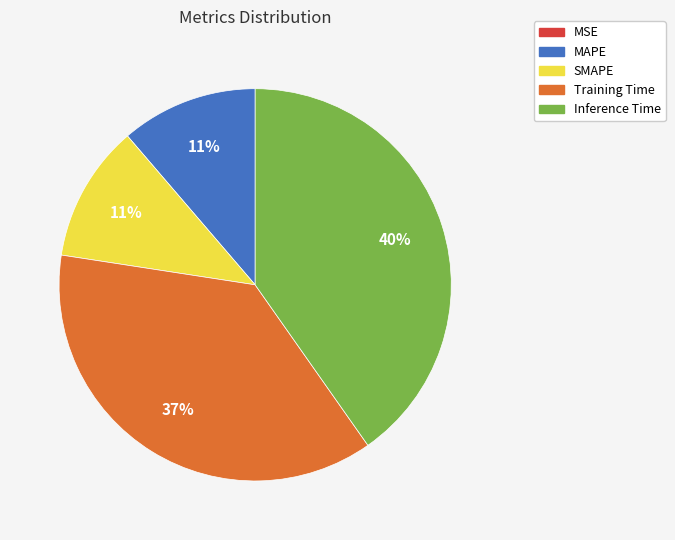

The MAPE slice represents 25% of the pie. True or false?

False